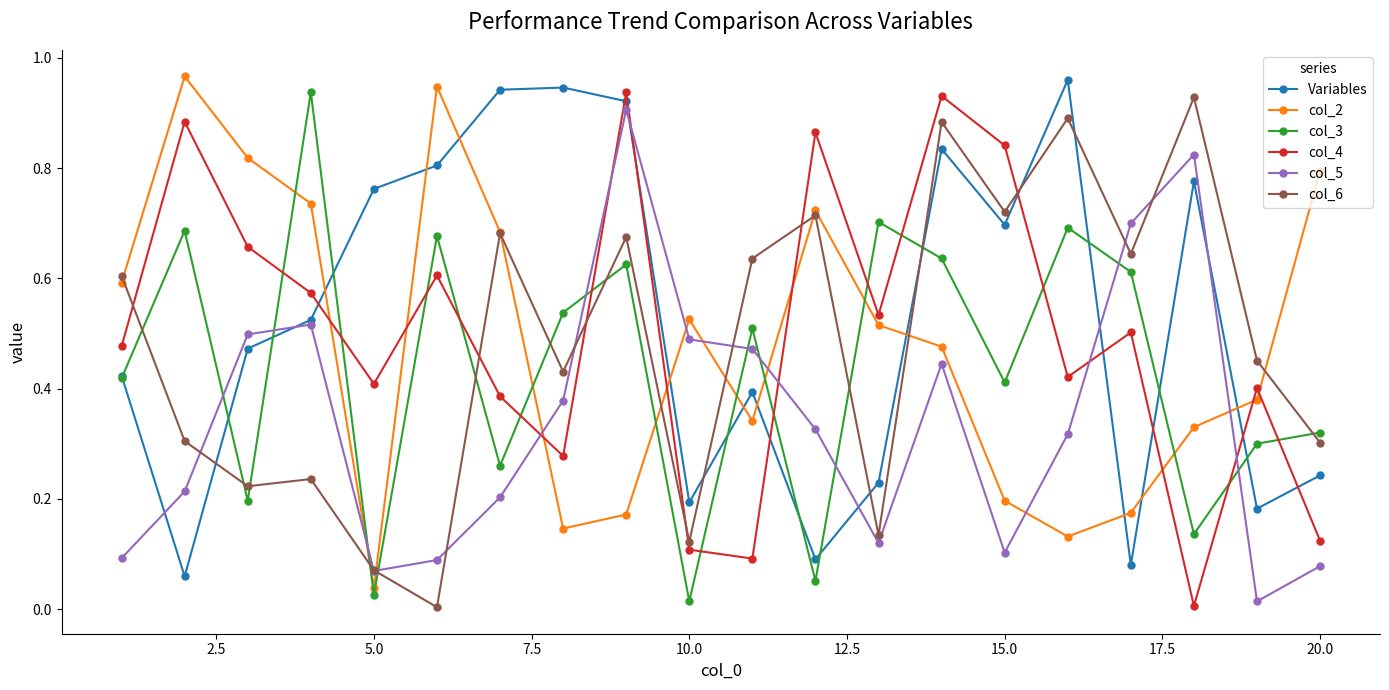

After their last crossing, which series has the higher values: col_2 or col_3?

col_2